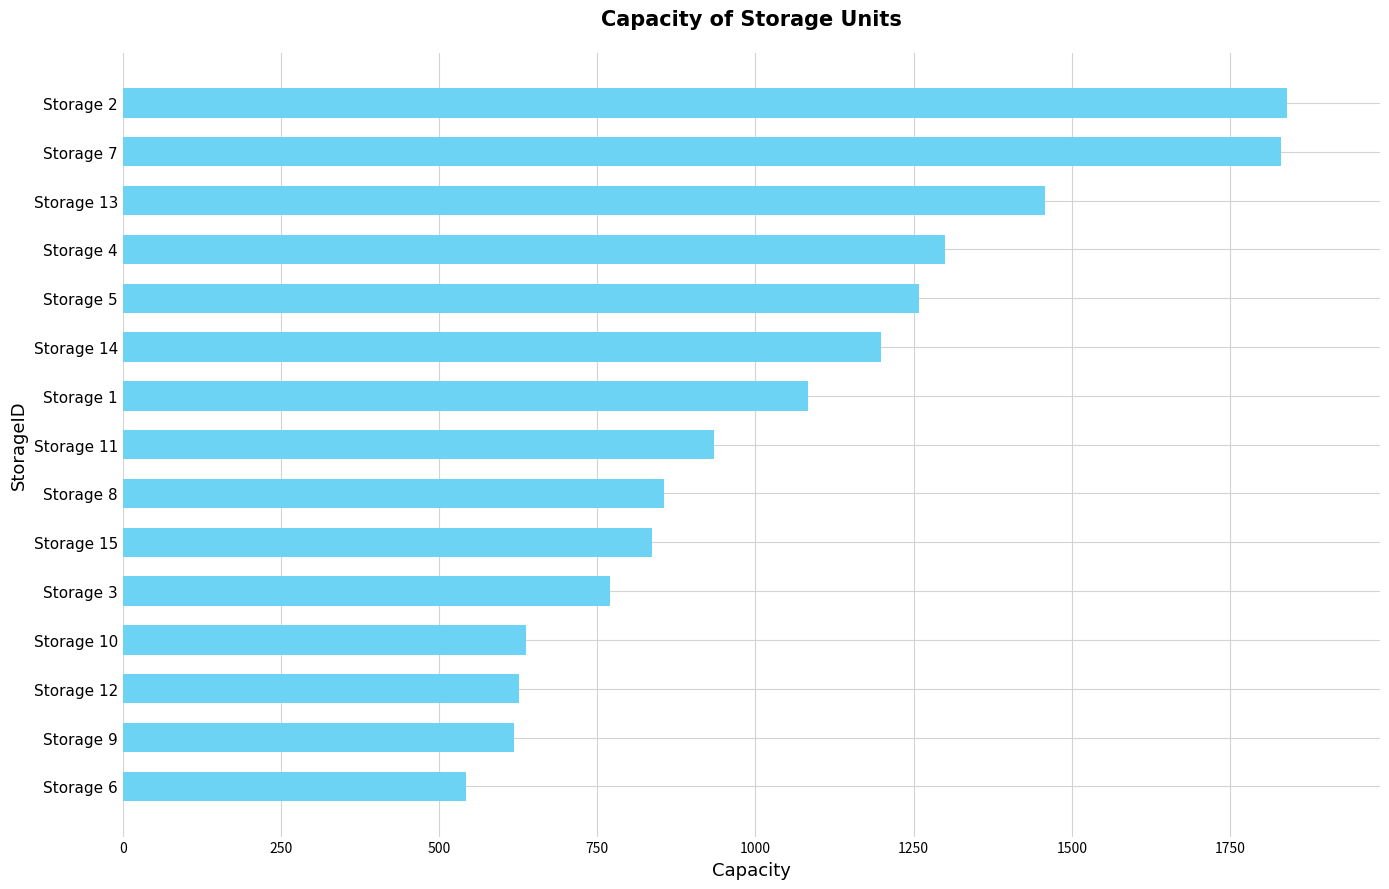

Between Storage 10 and Storage 7, which is larger?

Storage 7